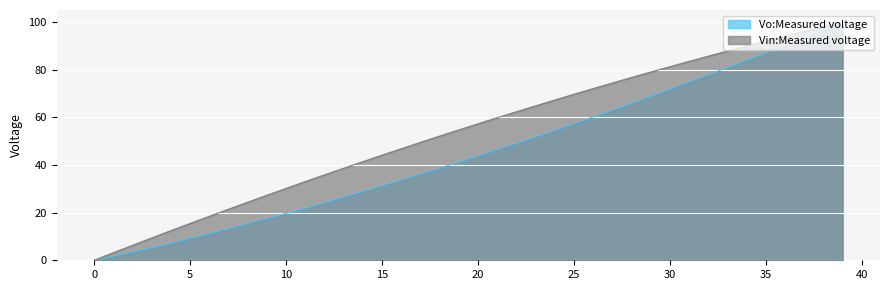

Reading right to left, list all the values displayed in this chart.

Vo:Measured voltage: 100.0	96.7	93.5	90.2	87.0	83.9	80.9	77.8	74.8	71.8	68.8	65.9	63.0	60.2	57.3	54.5	51.8	49.1	46.5	43.8	41.2	38.7	36.2	33.8	31.3	28.9	26.6	24.2	21.9	19.7	17.5	15.4	13.3	11.2	9.2	7.3	5.3	3.5	1.7	0.0
Vin:Measured voltage: 100.0	98.0	96.1	94.0	92.0	89.9	87.8	85.6	83.4	81.2	79.0	76.7	74.4	72.0	69.6	67.2	64.8	62.3	59.8	57.3	54.7	52.1	49.4	46.8	44.1	41.4	38.6	35.8	33.0	30.1	27.3	24.4	21.4	18.4	15.4	12.4	9.4	6.3	3.1	0.0